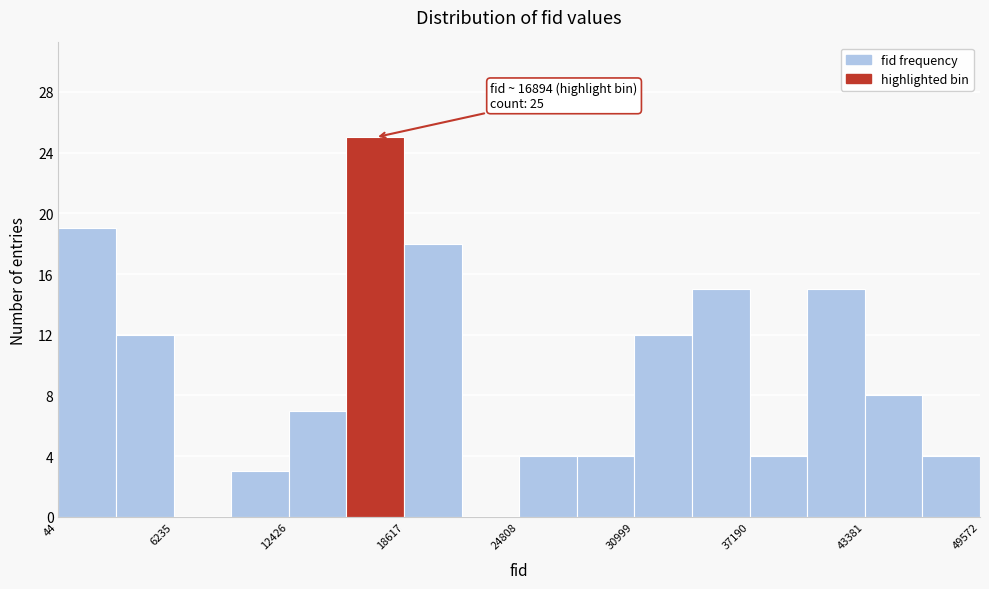

Around what value on the x-axis is the tallest bar? Give the approximate position of its centre, as read against the axis.

17000